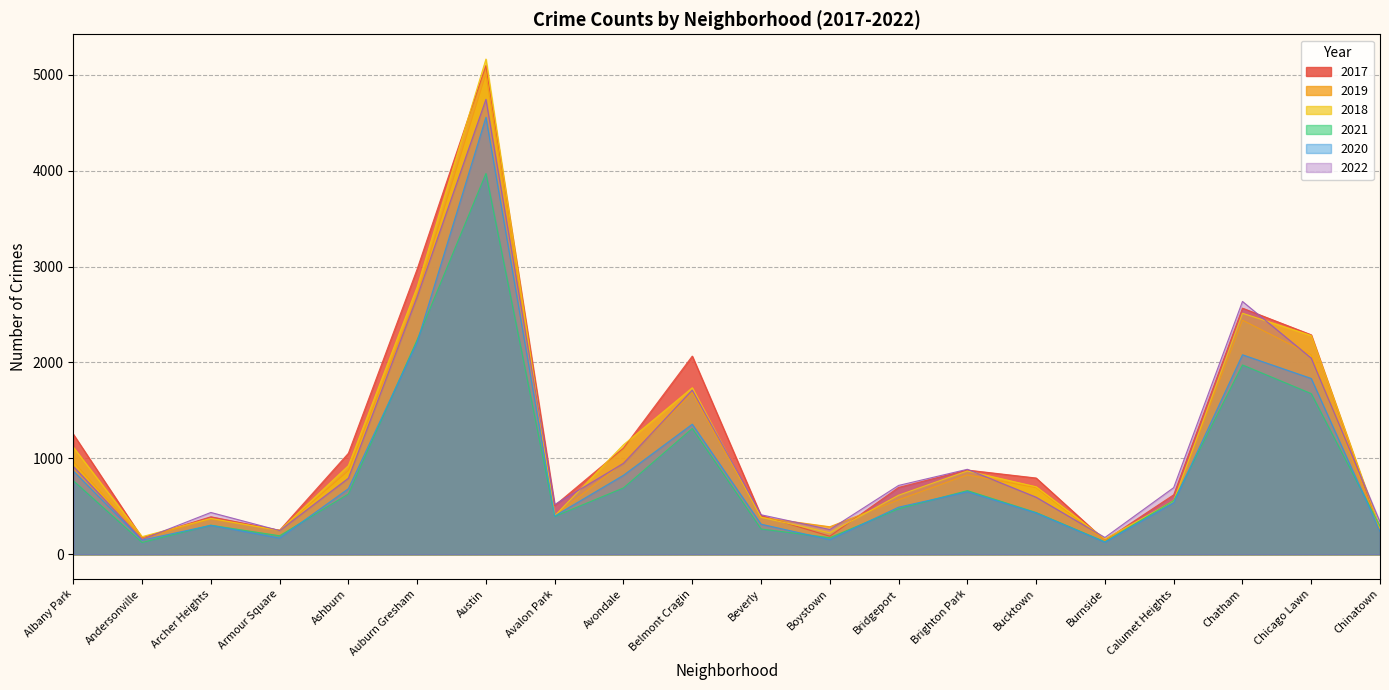

What is the approximate value of 2021 at Andersonville, to the nearest 10?

120